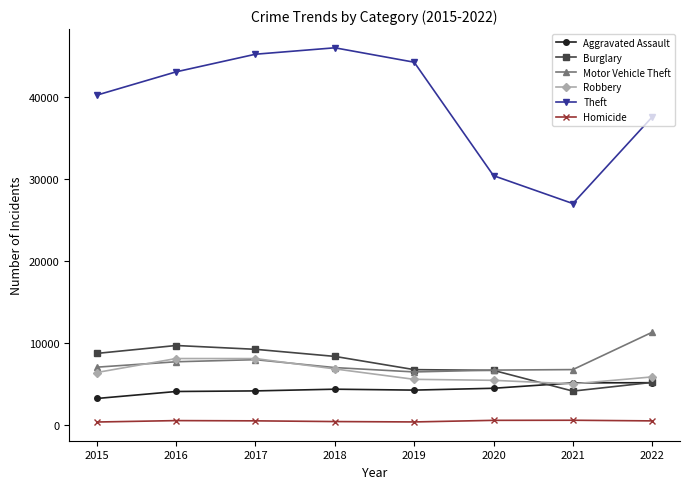

Is this an area chart (filled region under the line)?

No